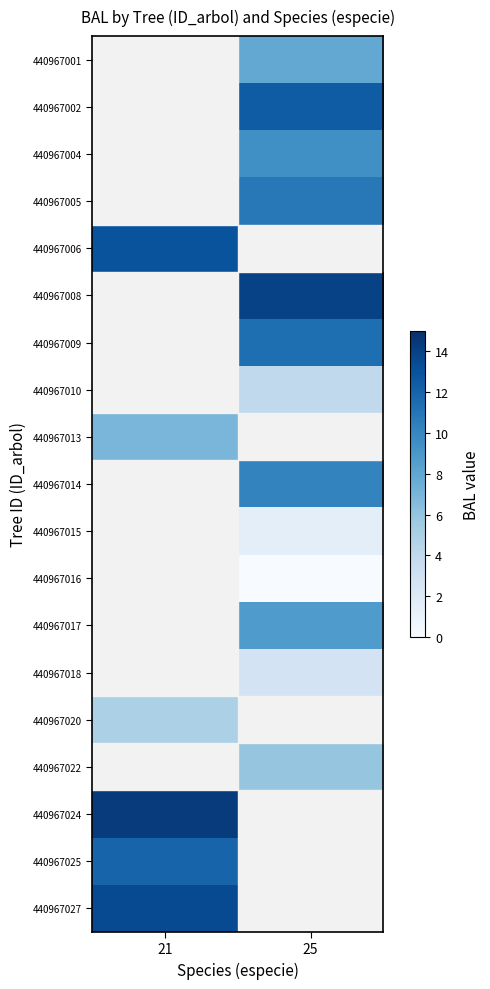

How many positive values does the 440967014 series have?

1